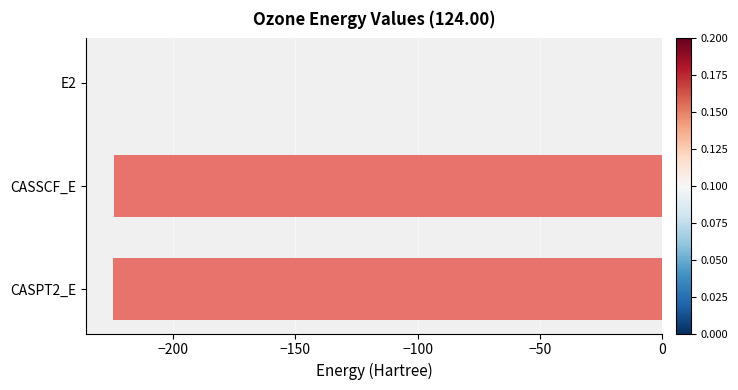

Which label corresponds to the largest value in the chart?

E2